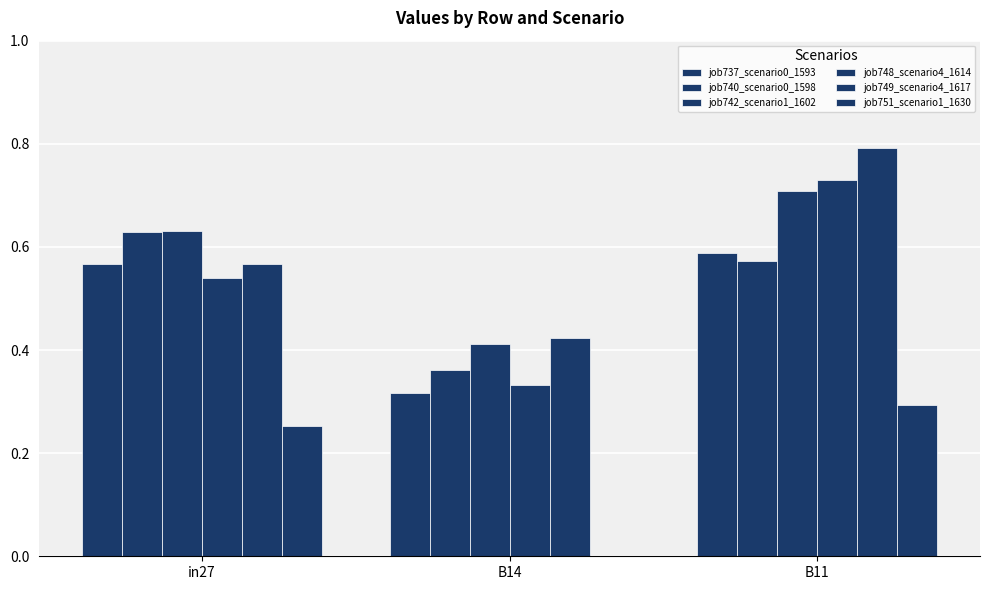

At which label does job751_scenario1_1630 reach its minimum?

B14